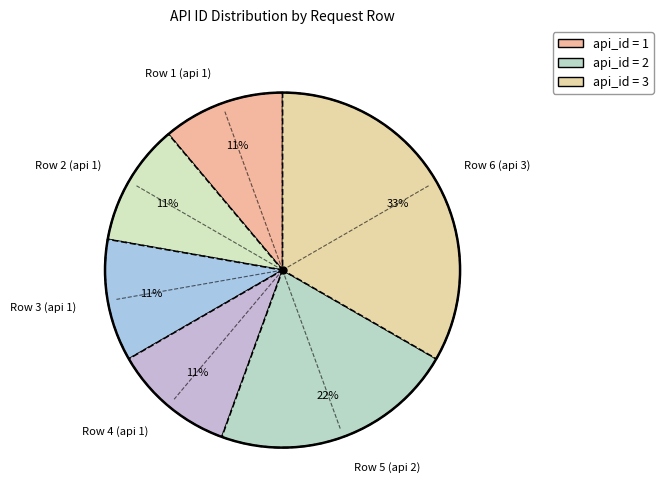

Approximately how many times larger is the value at Row 2 (api 1) compared to Row 6 (api 3)?

0.3